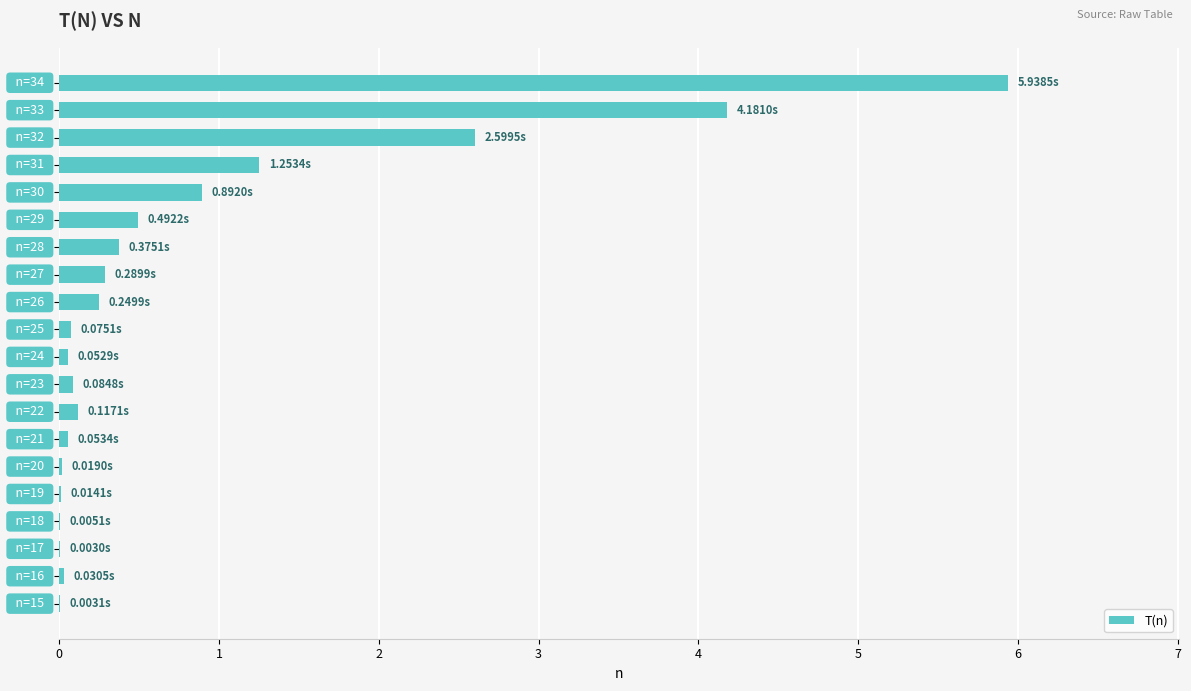

What is the sum of all values?

16.7